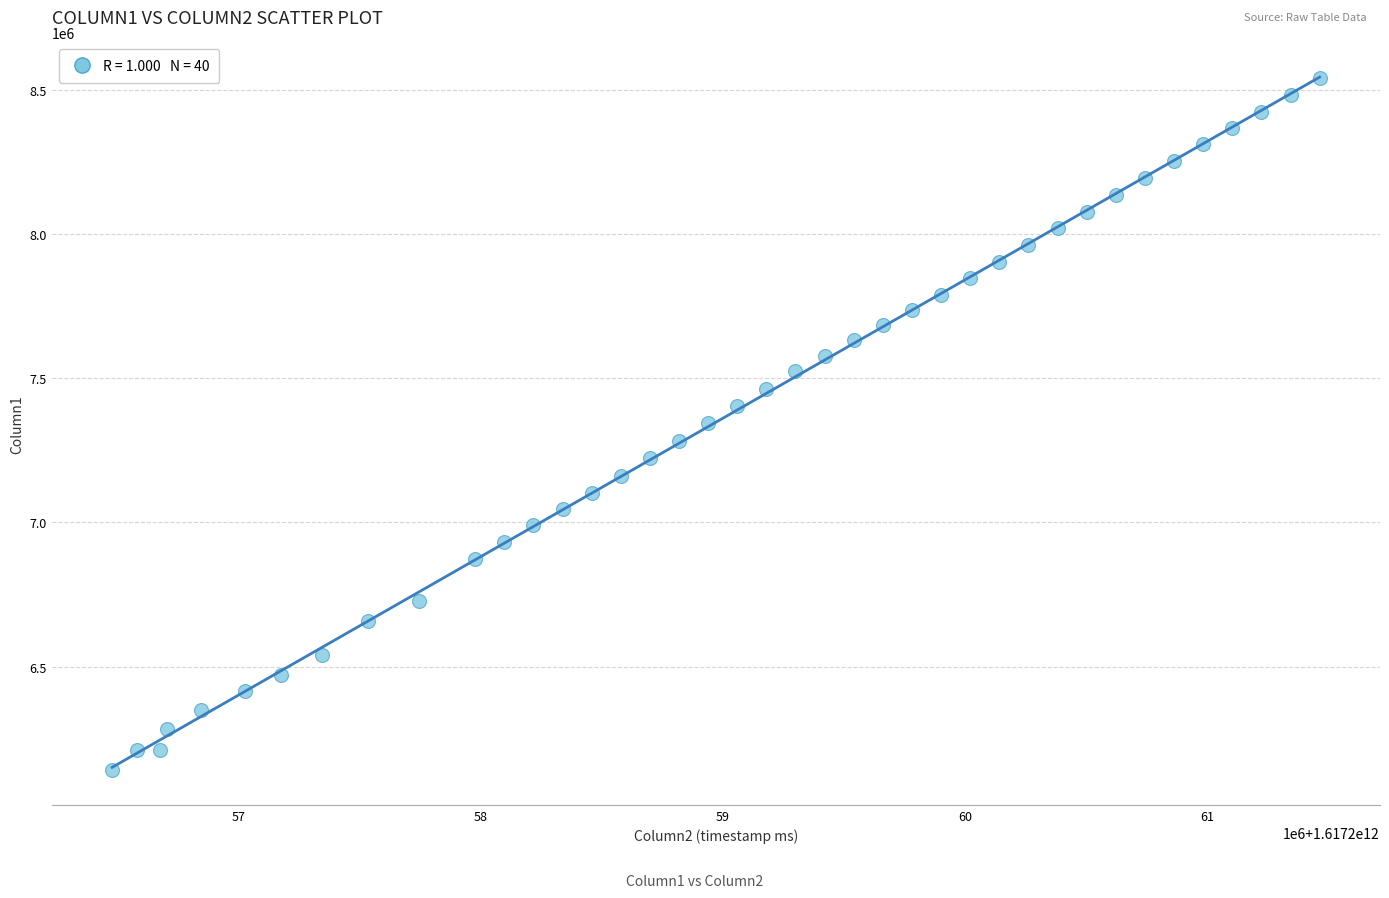

What is the range of Y values (max minus min)?

2400688